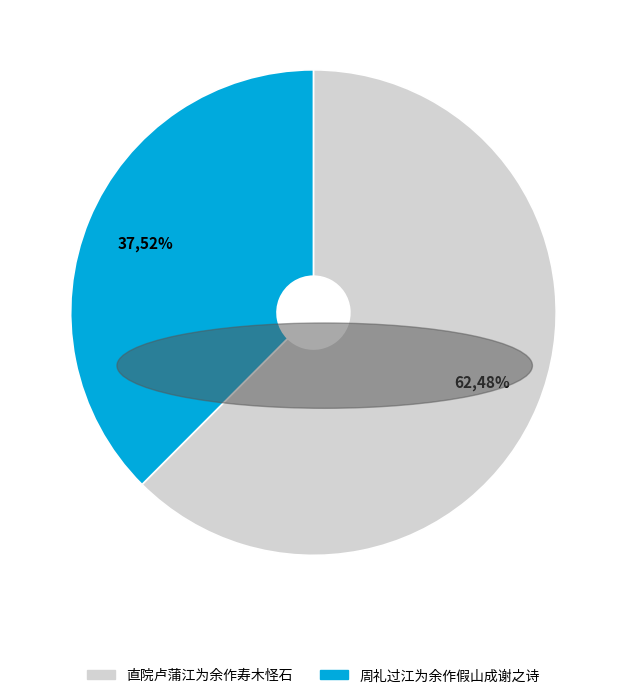

How many segments does this pie chart have?

2